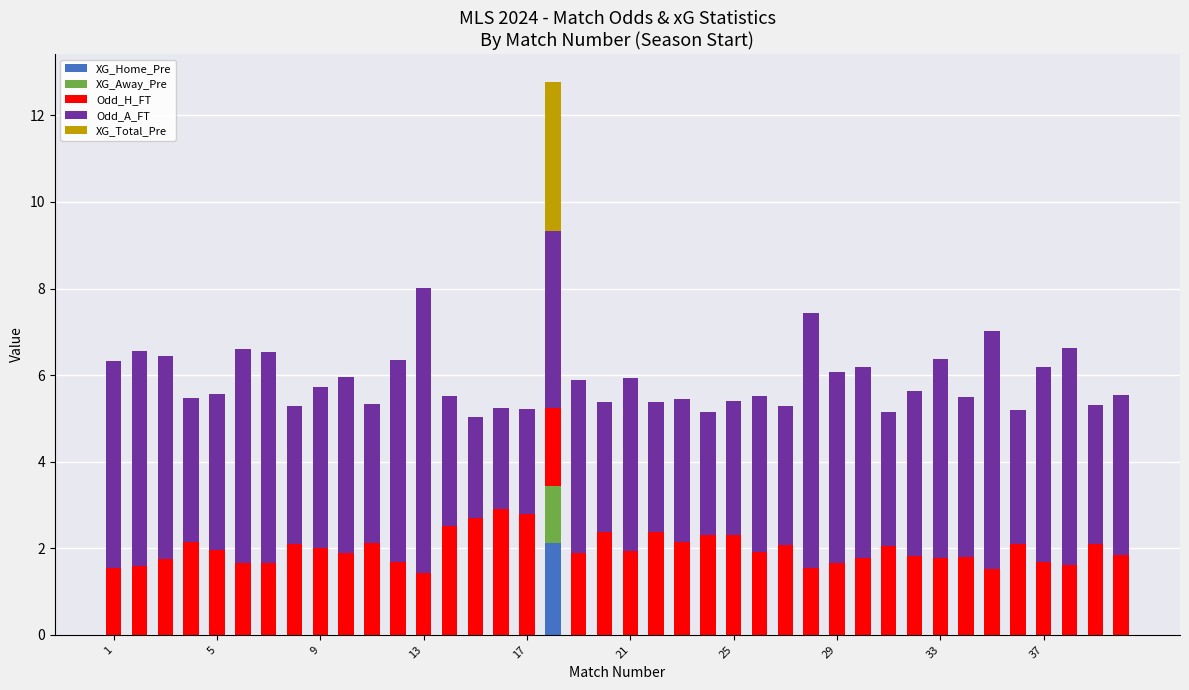

What is the maximum value for XG_Home_Pre?

2.1